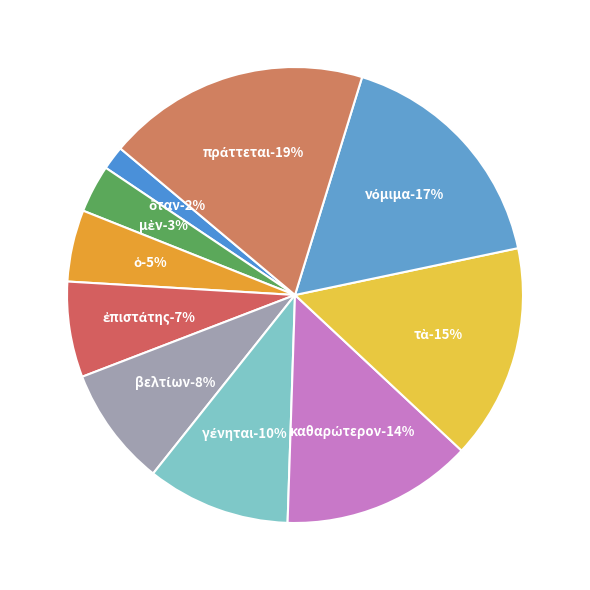

What percentage is the νόμιμα slice, to the nearest percent?

17%